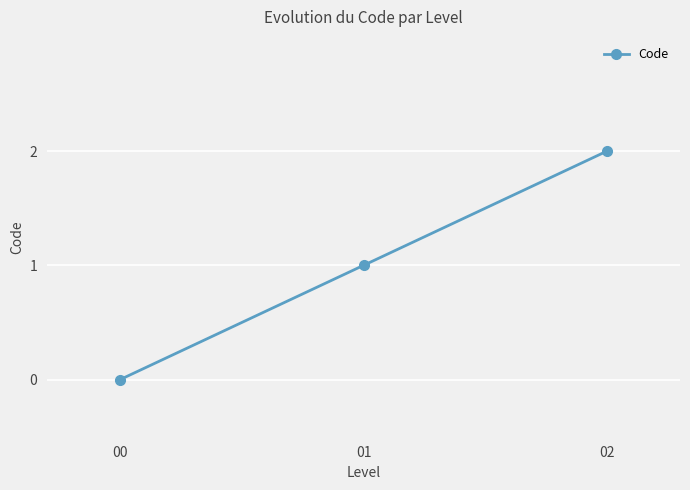

The value at 01 is 1. True or false?

True